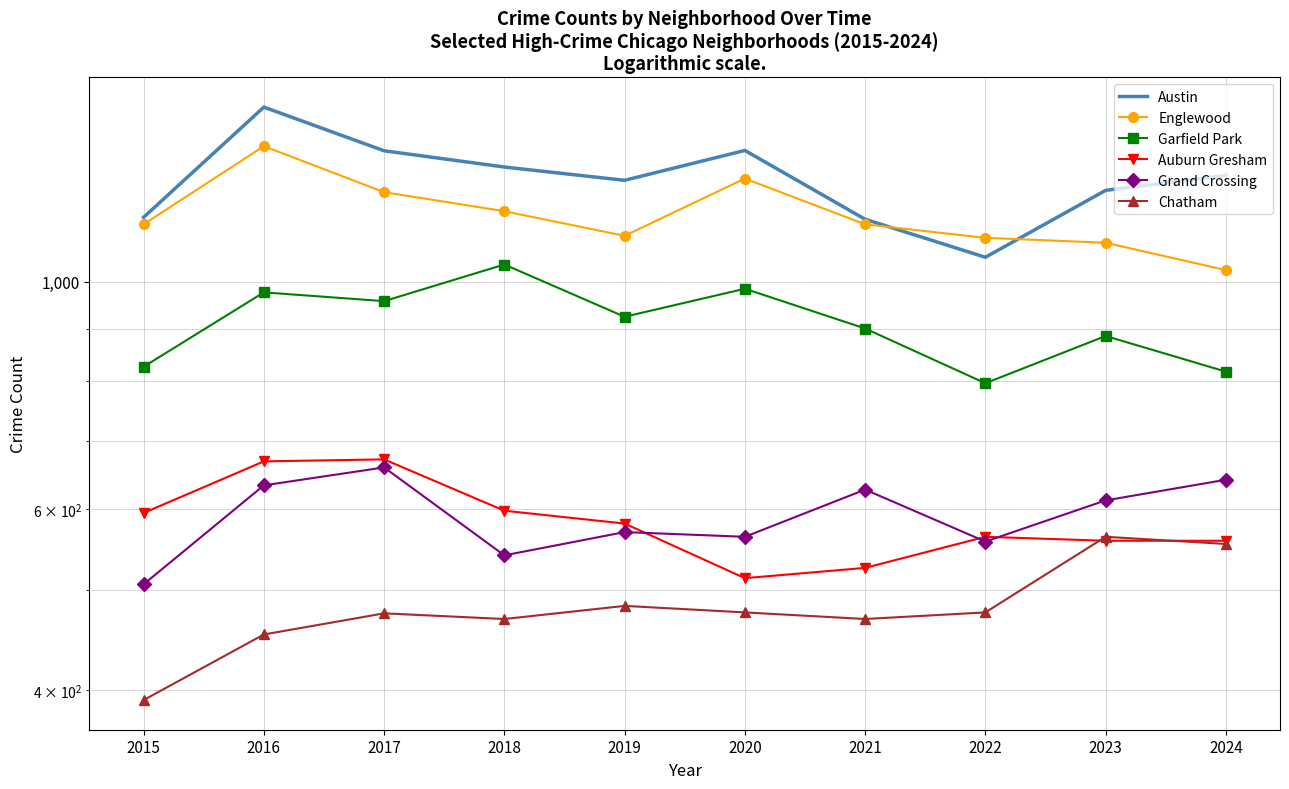

How many interior local peaks does the Grand Crossing series have?

3